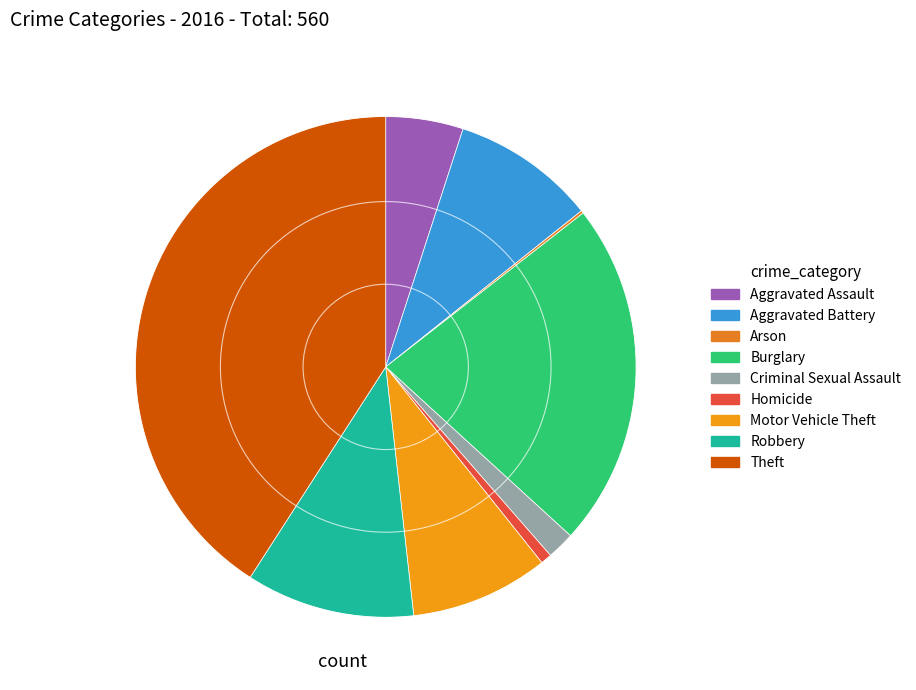

True or false: Arson accounts for 0% of the total.

True